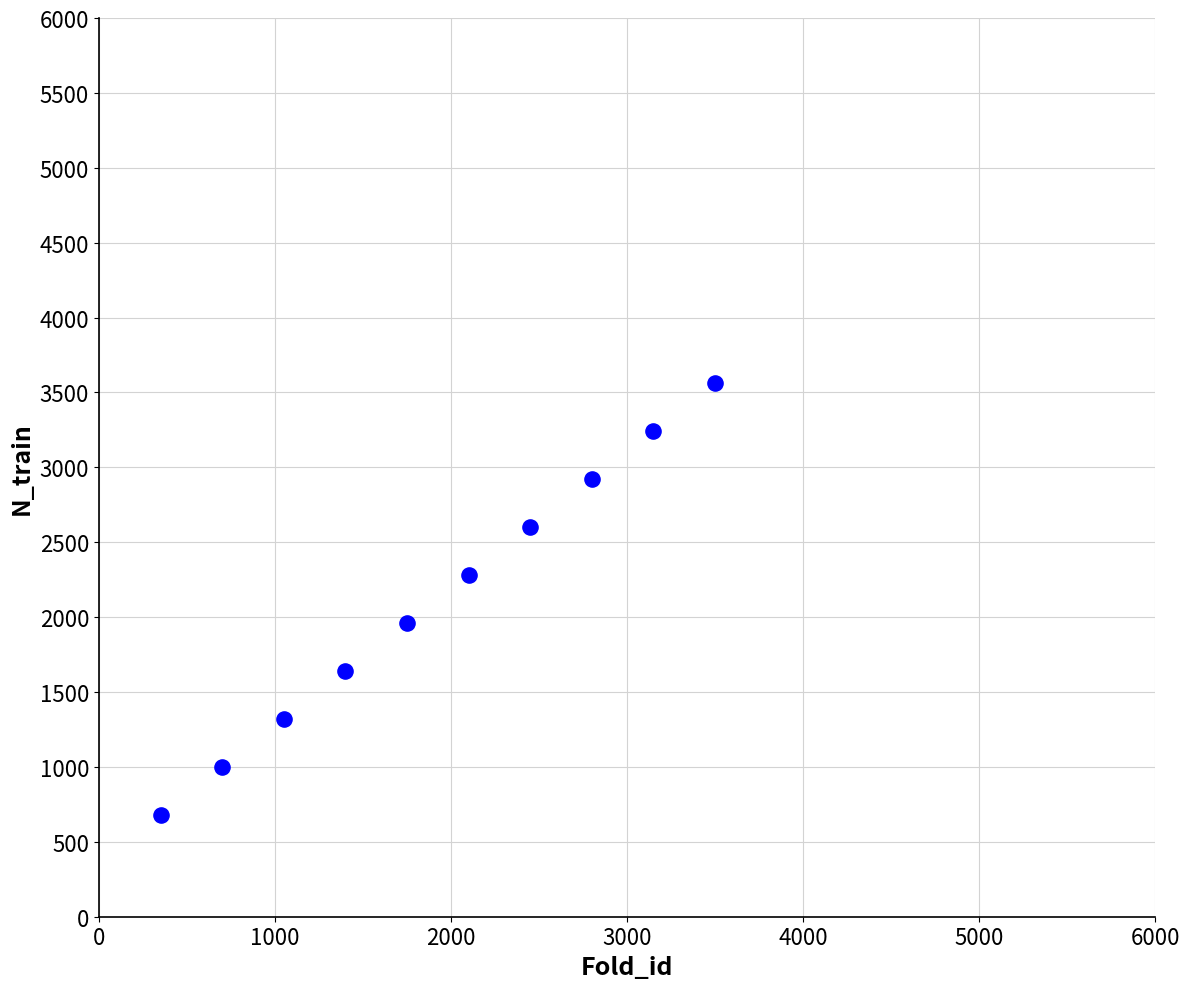

What is the average X value?

1925